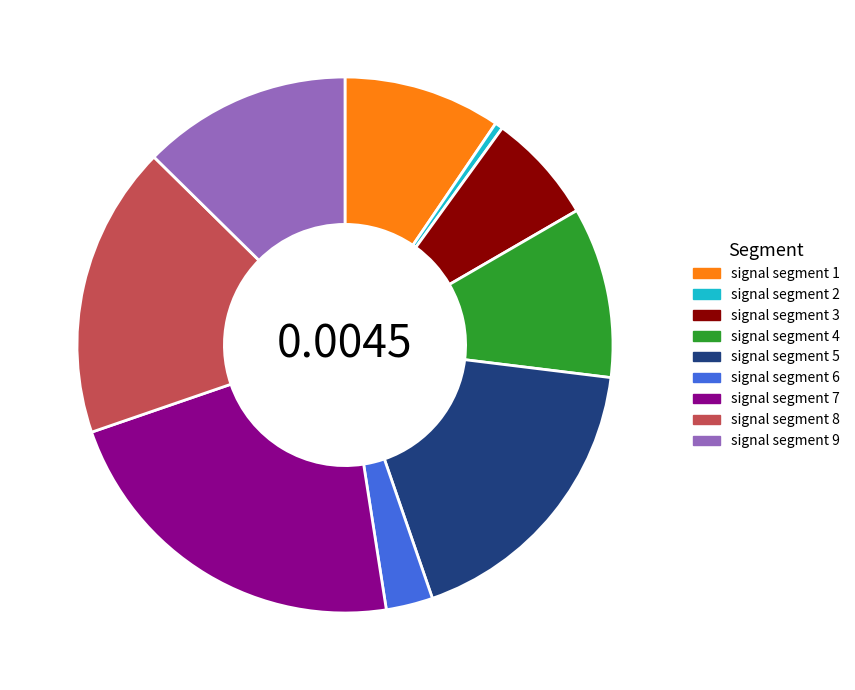

True or false: signal segment 2 accounts for 0% of the total.

True